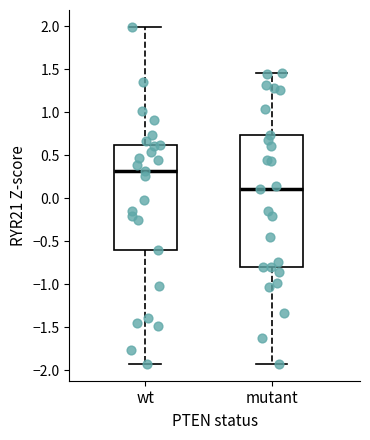

Reading left to right, transcribe this box plot: for each box, give where its median line is, the range the box spans, and where its two whiskers end, as read against the y-axis. The values are not printed on the chart, so give them approximately, as read against the axis.

wt: median 0.30, box -0.60 to 0.60, whiskers -1.90 to 2.00
mutant: median 0.10, box -0.80 to 0.75, whiskers -1.95 to 1.45